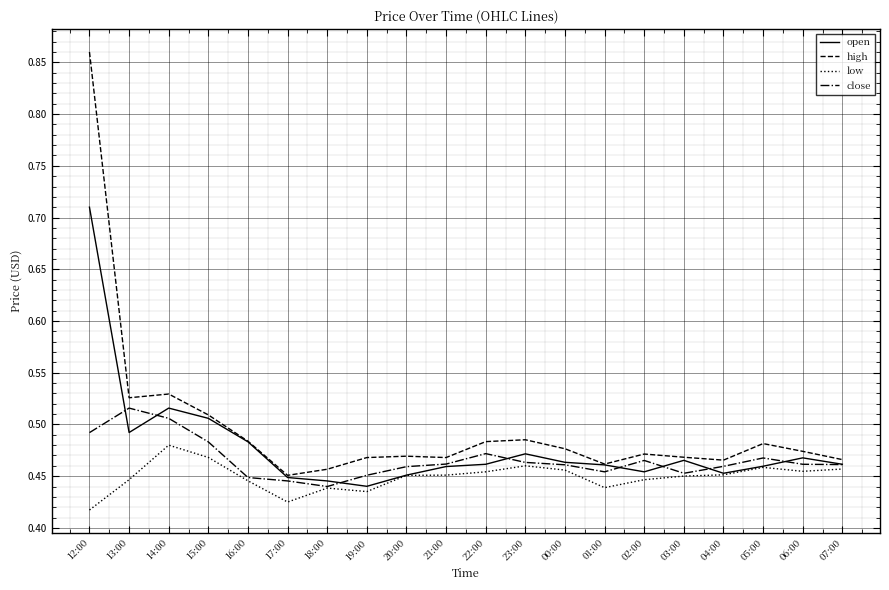

Where is the first local maximum for low?

14:00